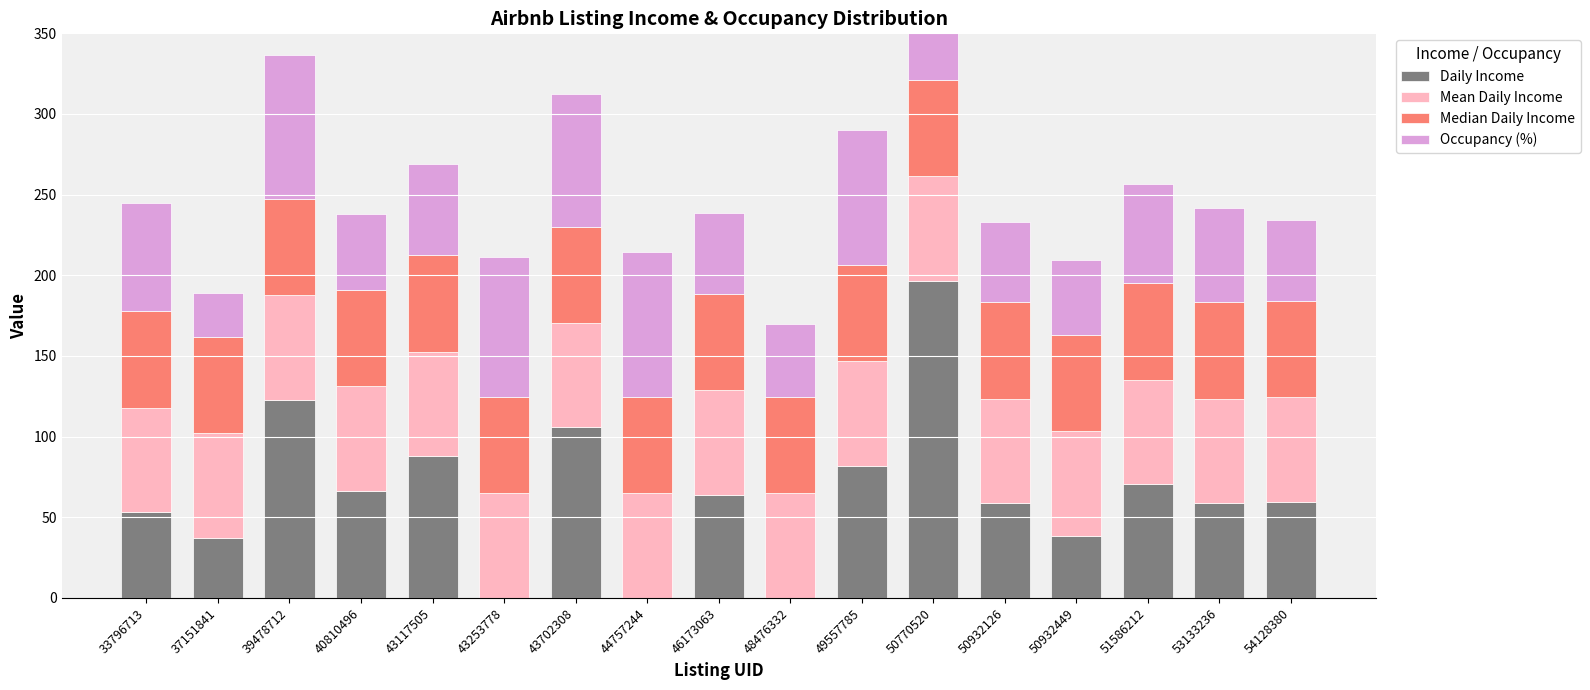

Reading right to left, transcribe all the data shown in this chart.

Daily Income: 59.7	58.8	70.4	38.5	58.7	196.5	82.0	0.0	63.9	0.0	105.7	0.0	87.9	66.5	122.8	37.3	53.0
Mean Daily Income: 64.8	64.8	64.8	64.8	64.8	64.8	64.8	64.8	64.8	64.8	64.8	64.8	64.8	64.8	64.8	64.8	64.8
Median Daily Income: 59.7	59.7	59.7	59.7	59.7	59.7	59.7	59.7	59.7	59.7	59.7	59.7	59.7	59.7	59.7	59.7	59.7
Occupancy (%): 50.1	58.3	62.0	46.7	50.0	60.0	83.7	45.2	50.4	90.2	82.1	87.1	56.7	46.8	89.1	27.1	67.0